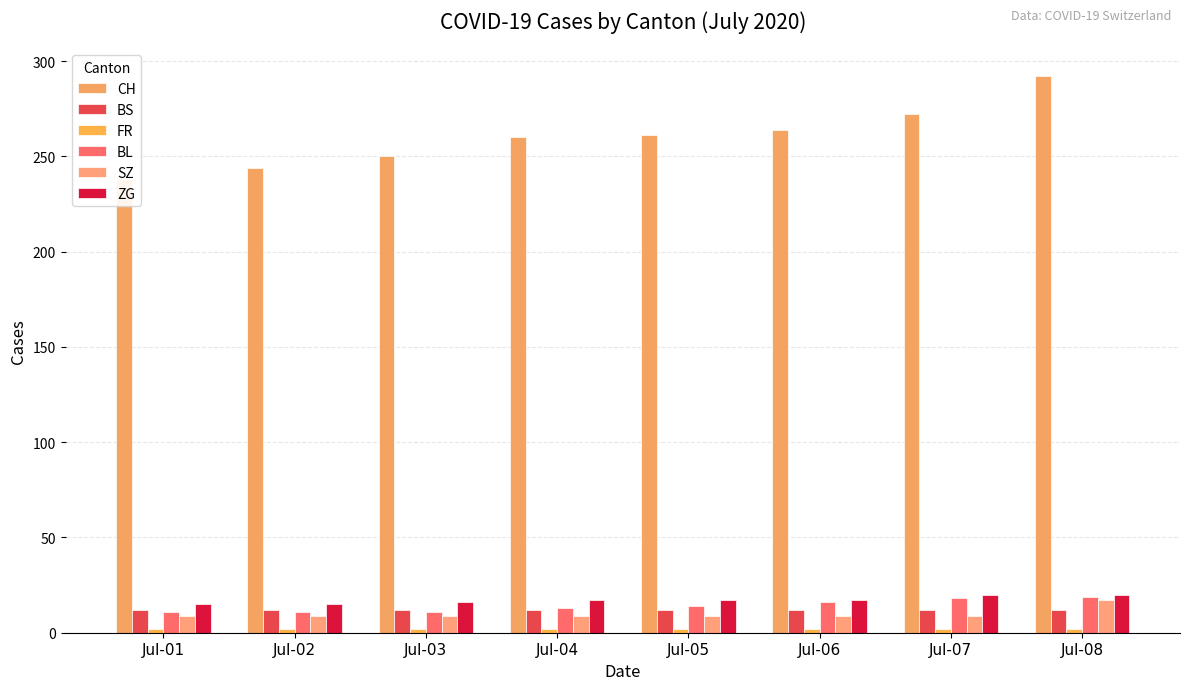

What is the minimum value for SZ?

9